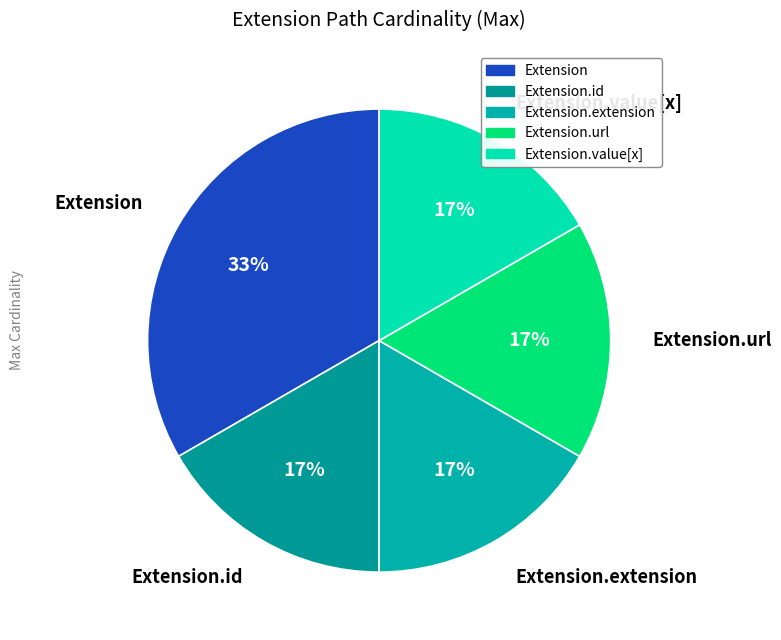

Which category has the biggest portion of the pie?

Extension